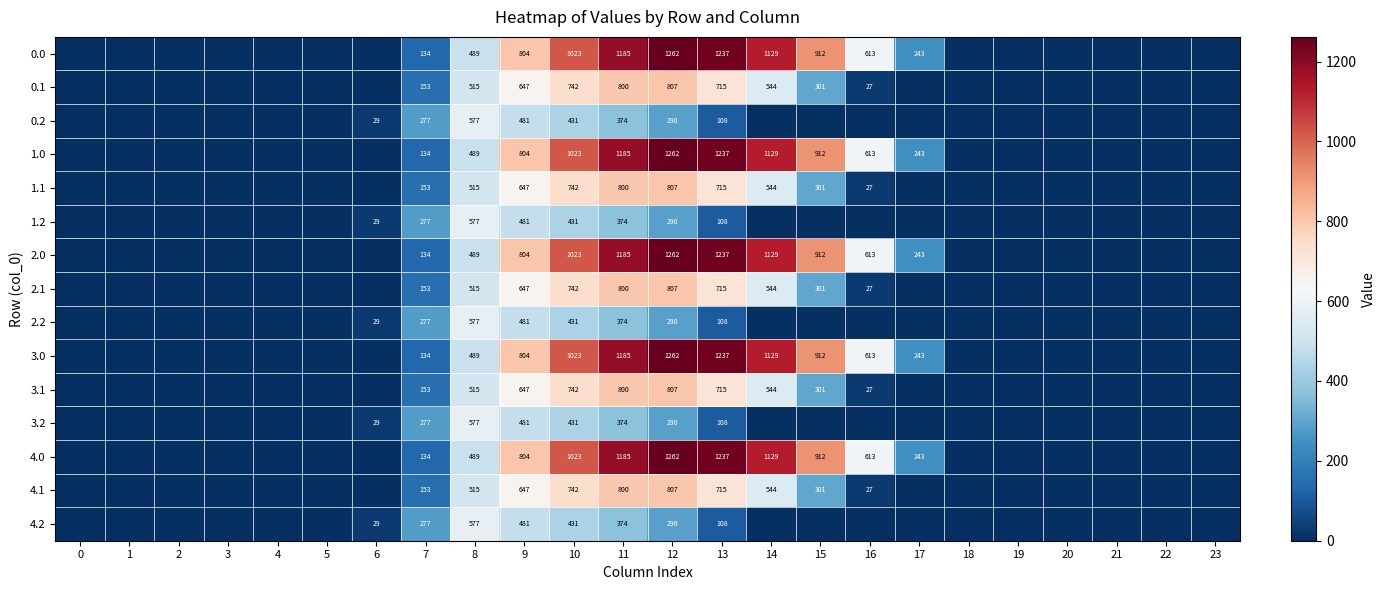

What is the greatest value displayed?

1261.6